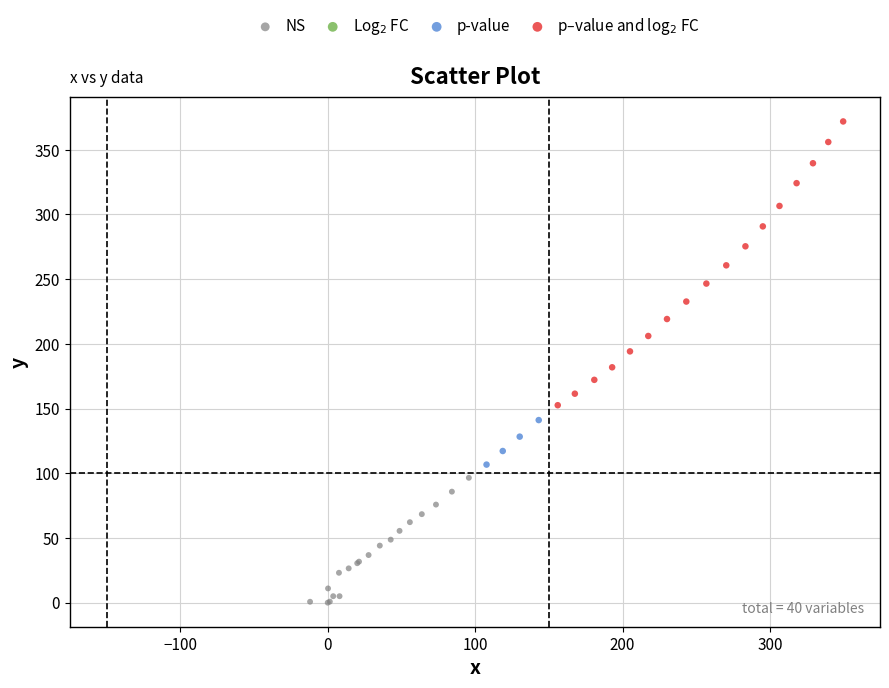

Which series reaches the minimum Y coordinate?

NS